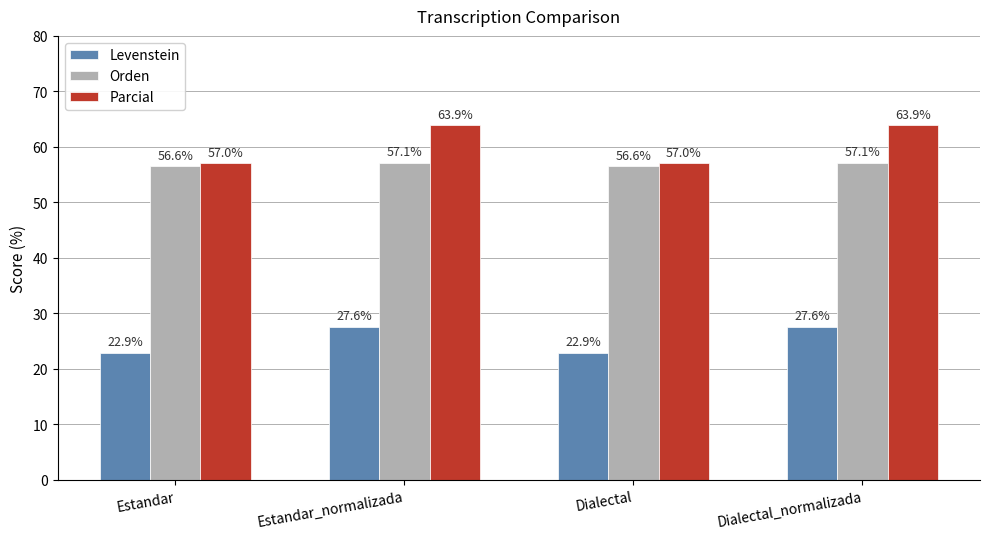

What are all the series names shown in the legend?

Levenstein, Orden, Parcial